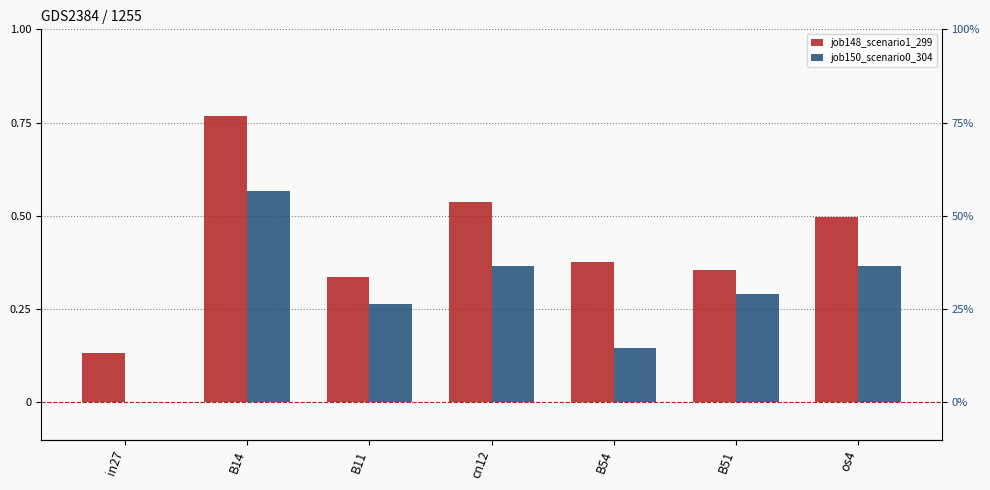

Is the value of job150_scenario0_304 at os4 greater than the value of job148_scenario1_299 at in27?

Yes